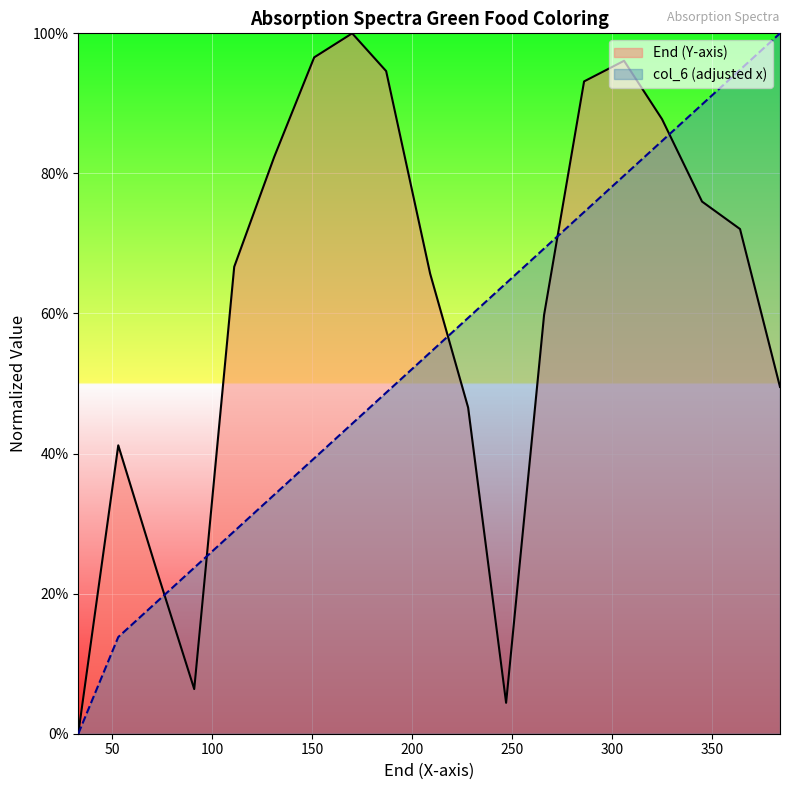

Is it true that col_6 equals 0.5 at 168?

True